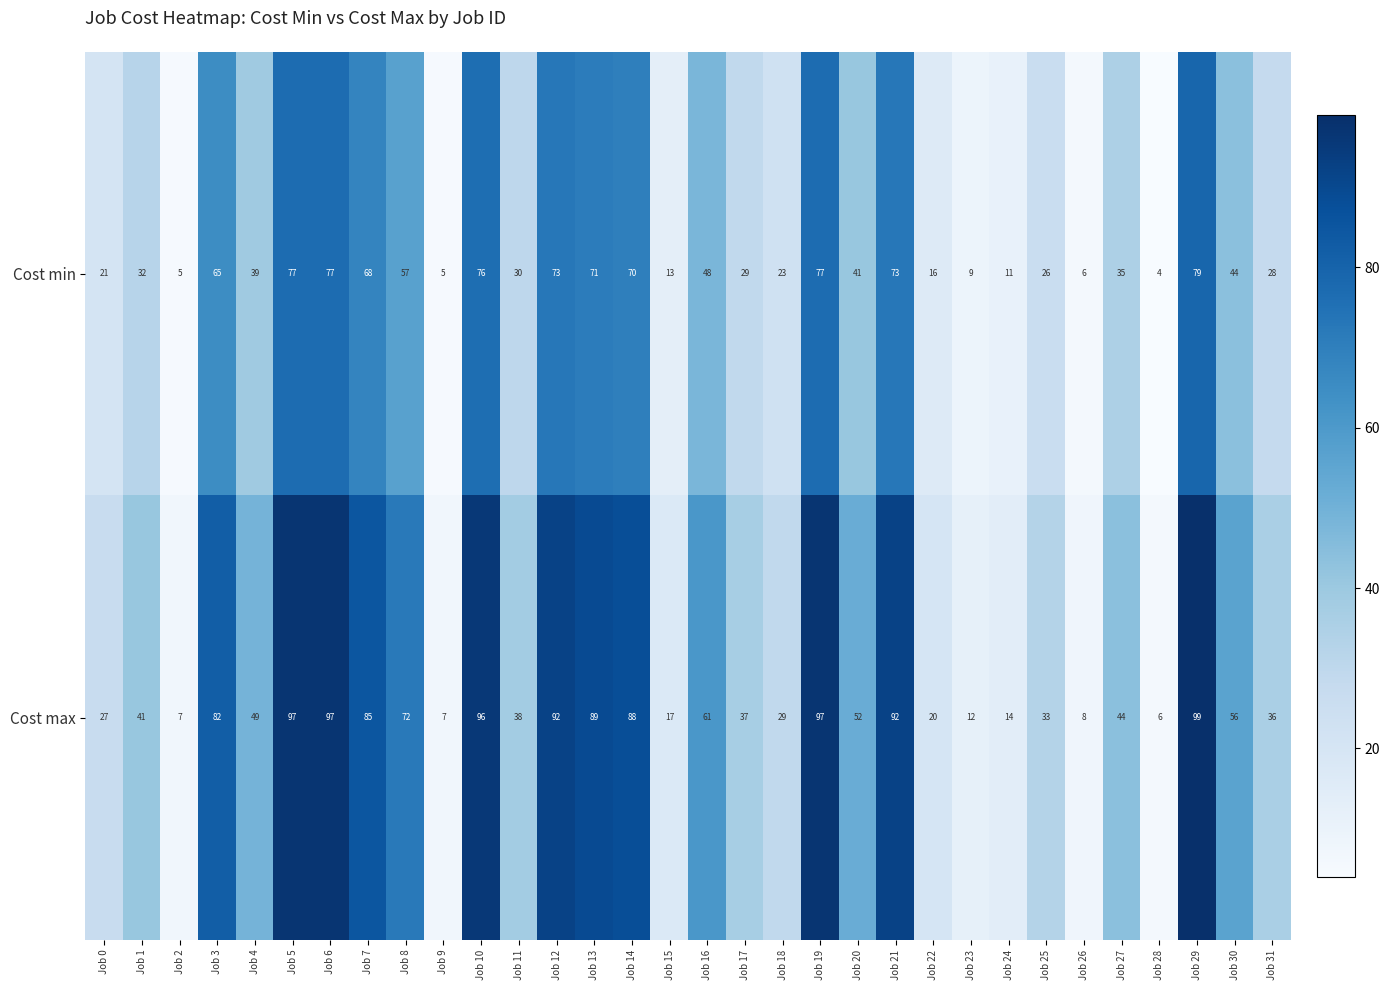

What is the maximum value shown in the chart?

99